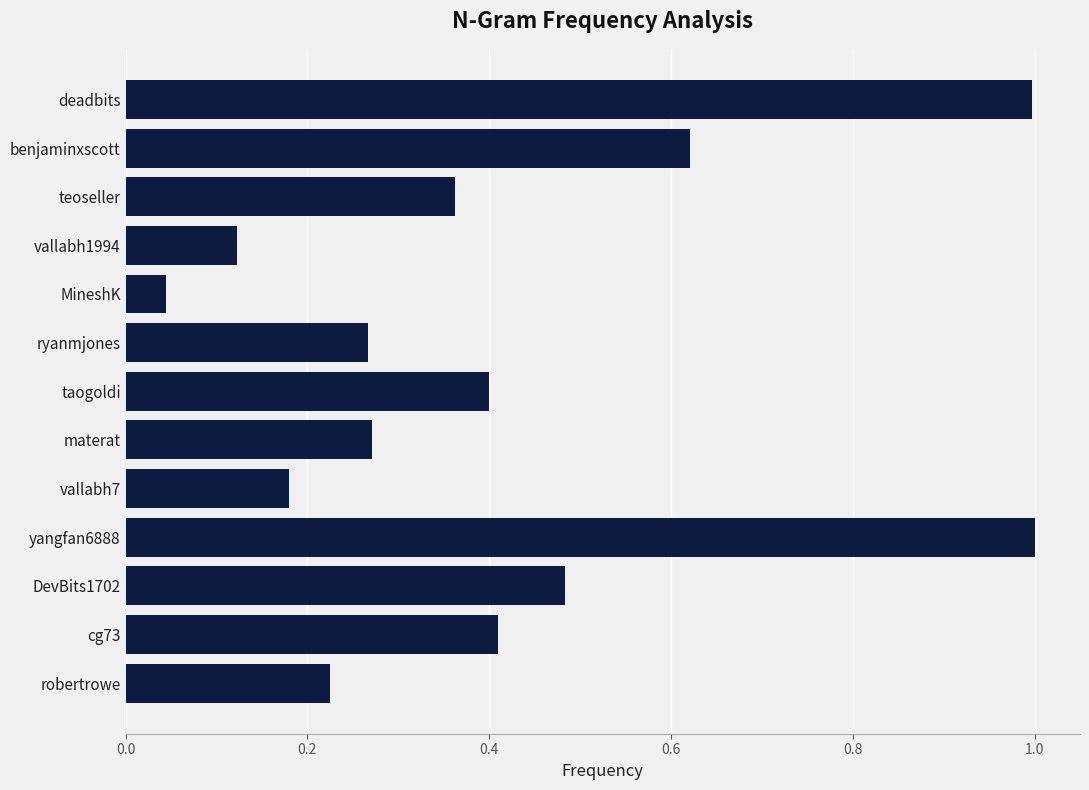

What is the label of the 10th bar from the top?

yangfan6888